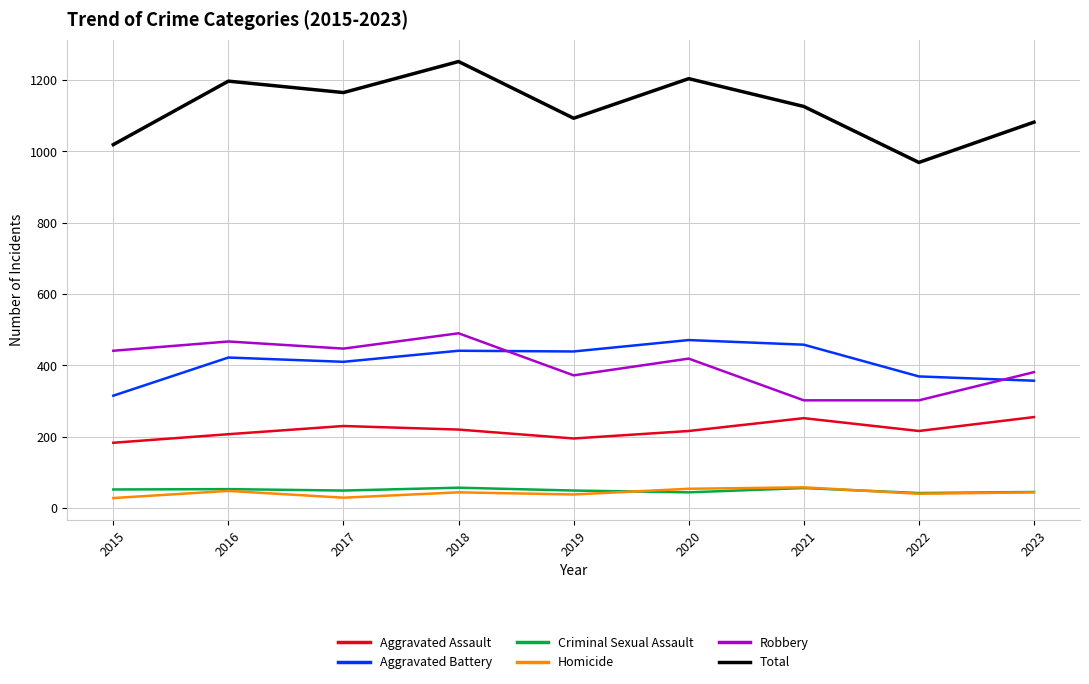

True or false: Criminal Sexual Assault and Aggravated Battery cross at least once.

False